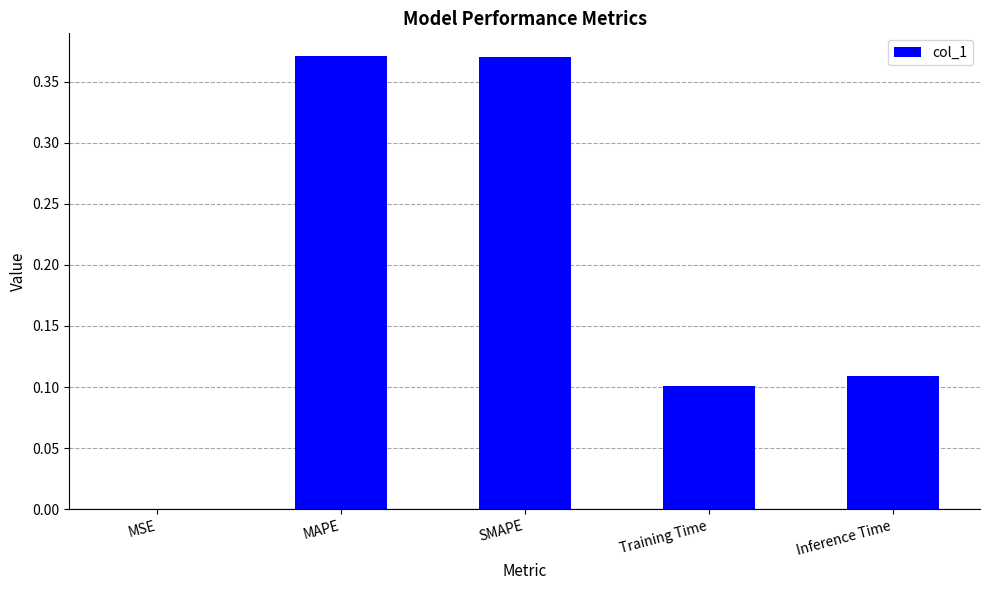

The value at MSE is 0.0. True or false?

True